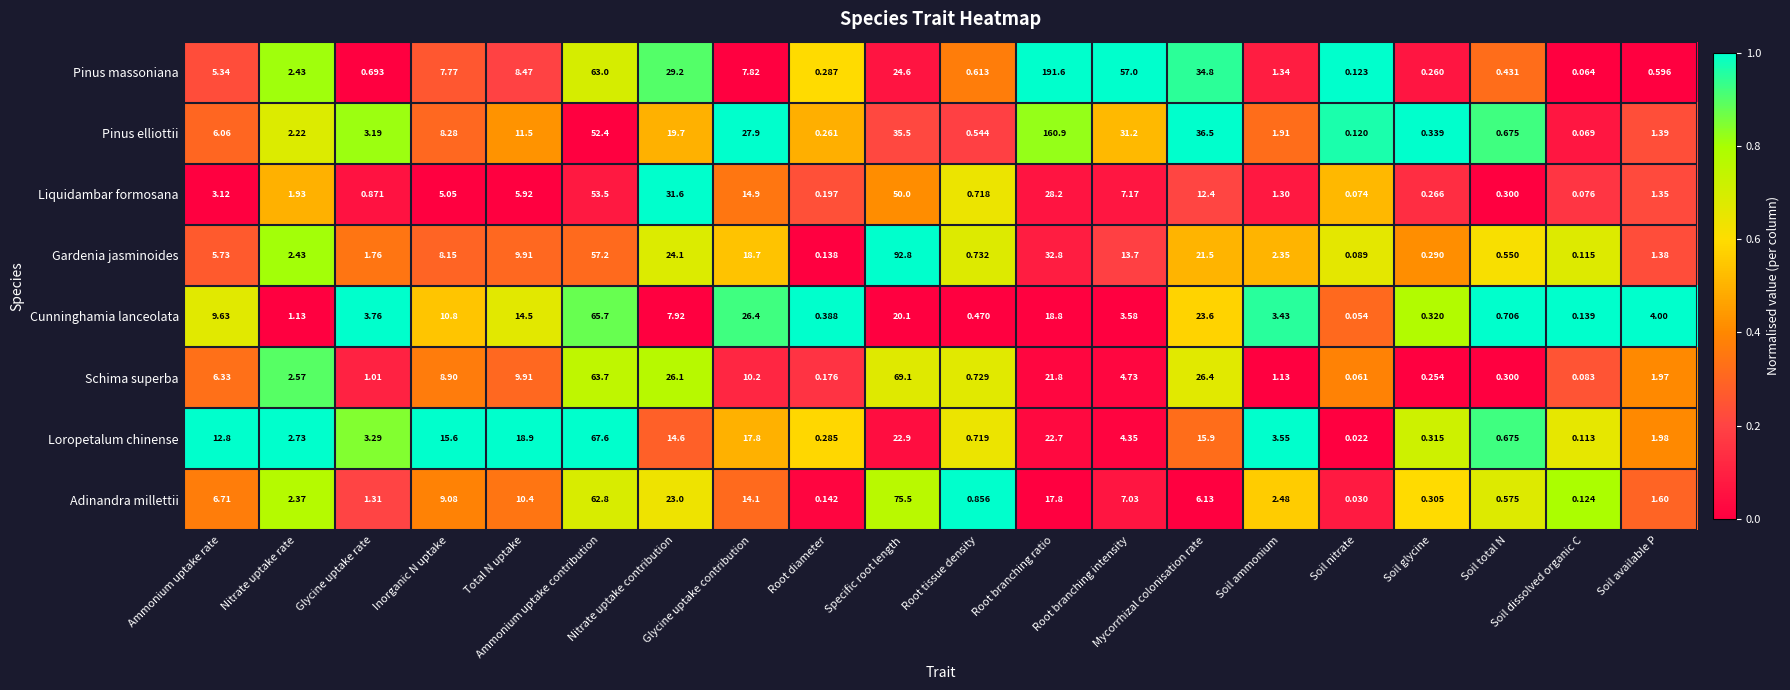

Which series has the largest range (max minus min)?

Pinus massoniana